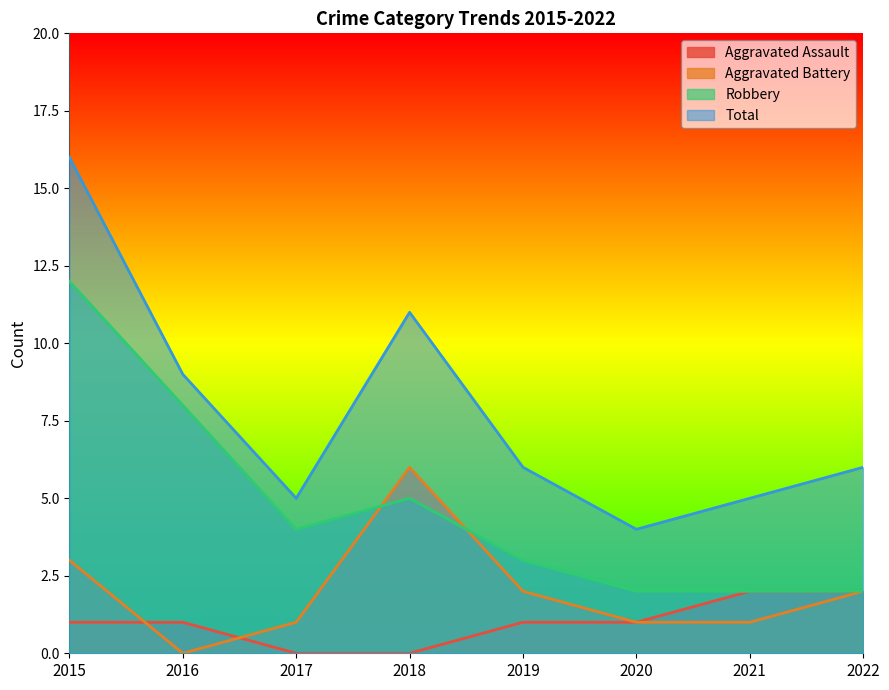

What is the difference between the Aggravated Assault values at 2017 and 2015?

1